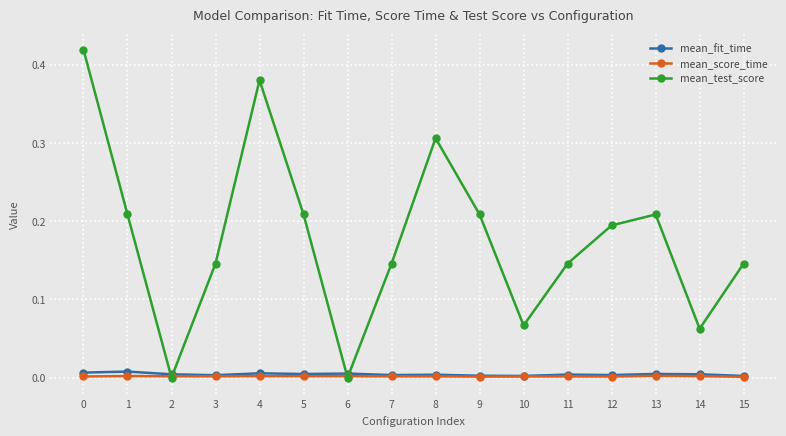

Is it true that mean_test_score equals 0.0 at 10?

False